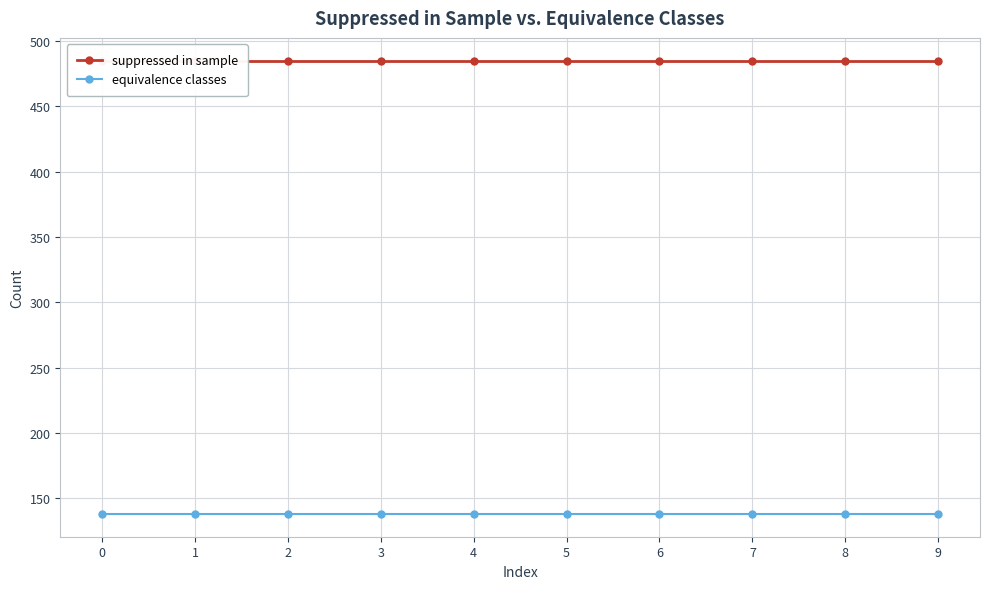

At 1, list the series in order from largest to smallest.

suppressed in sample, equivalence classes